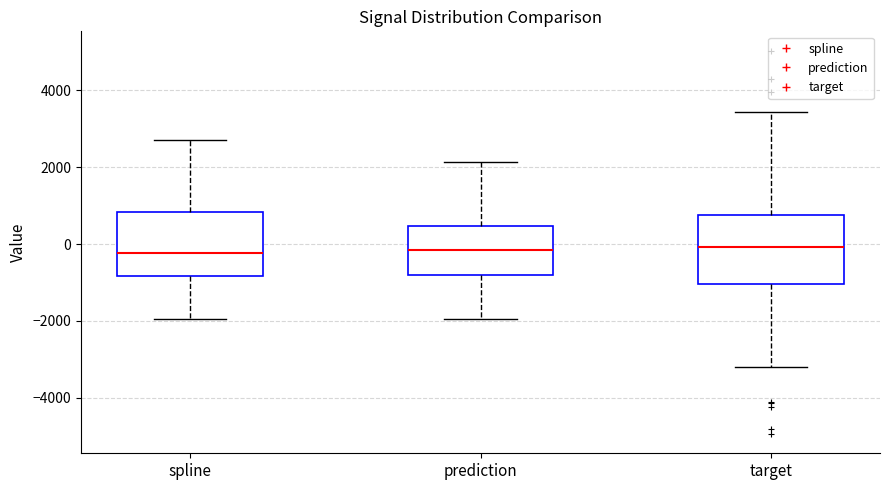

Where is the lower edge of the box for target on the y-axis? The values are not printed on the chart, so give them approximately, as read against the axis.

-1000